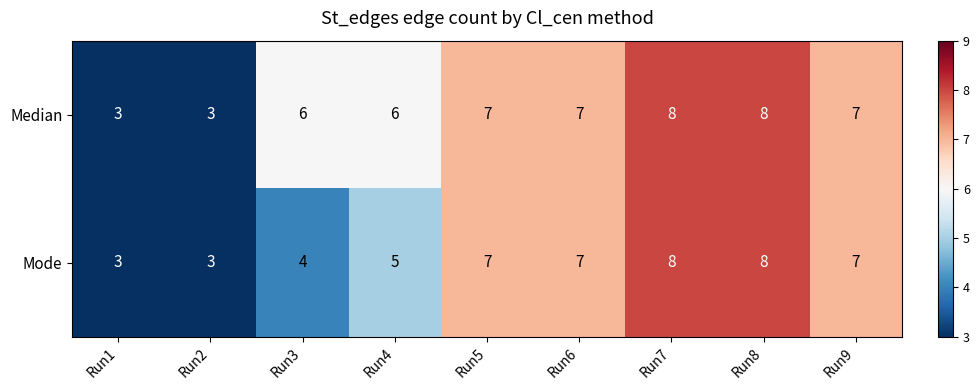

What is the spread (max minus min) of values at Run3?

2